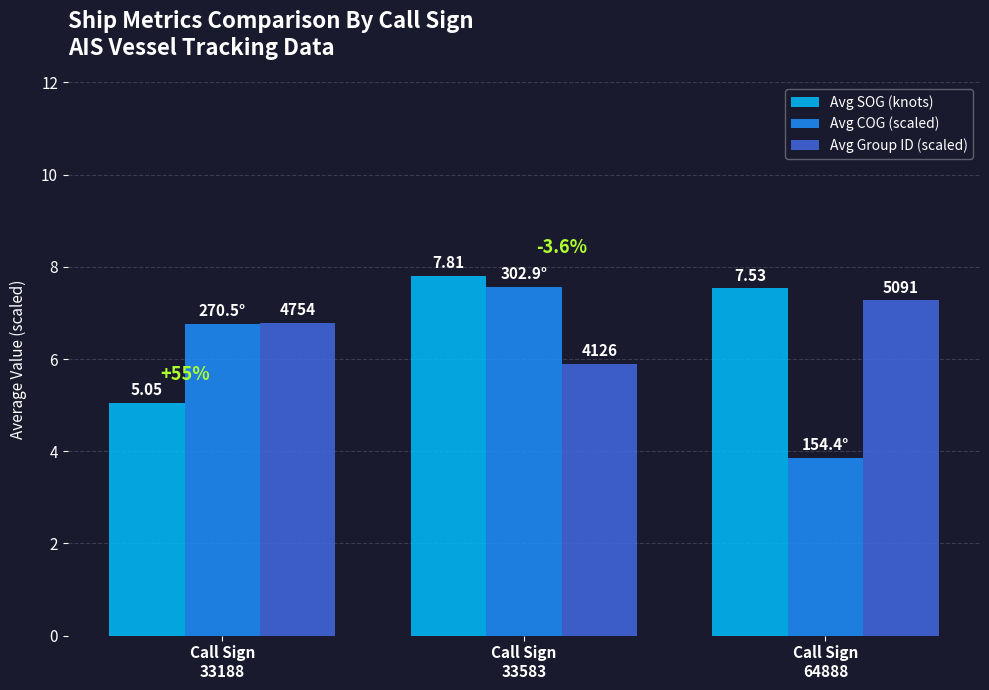

How many bars are there in each group?

3